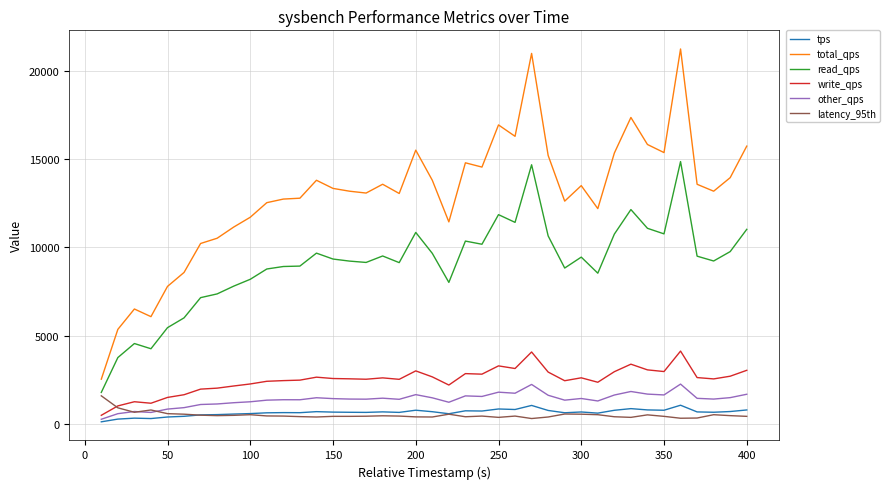

What is the maximum value for tps?

1057.1